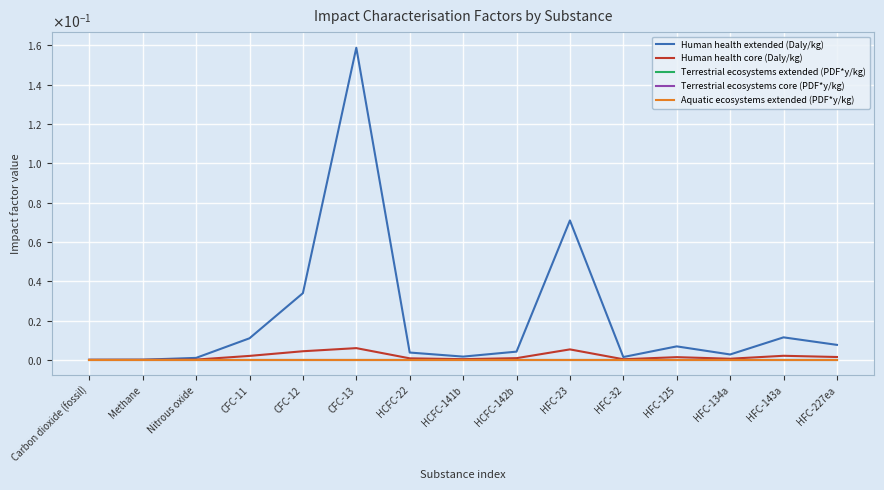

Reading left to right, what are all the values shown in this chart?

Human health extended (Daly/kg): Carbon dioxide (fossil)=0.0	Methane=0.0	Nitrous oxide=0.0	CFC-11=0.0	CFC-12=0.0	CFC-13=0.2	HCFC-22=0.0	HCFC-141b=0.0	HCFC-142b=0.0	HFC-23=0.1	HFC-32=0.0	HFC-125=0.0	HFC-134a=0.0	HFC-143a=0.0	HFC-227ea=0.0
Human health core (Daly/kg): Carbon dioxide (fossil)=0.0	Methane=0.0	Nitrous oxide=0.0	CFC-11=0.0	CFC-12=0.0	CFC-13=0.0	HCFC-22=0.0	HCFC-141b=0.0	HCFC-142b=0.0	HFC-23=0.0	HFC-32=0.0	HFC-125=0.0	HFC-134a=0.0	HFC-143a=0.0	HFC-227ea=0.0
Terrestrial ecosystems extended (PDF*y/kg): Carbon dioxide (fossil)=0.0	Methane=0.0	Nitrous oxide=0.0	CFC-11=0.0	CFC-12=0.0	CFC-13=0.0	HCFC-22=0.0	HCFC-141b=0.0	HCFC-142b=0.0	HFC-23=0.0	HFC-32=0.0	HFC-125=0.0	HFC-134a=0.0	HFC-143a=0.0	HFC-227ea=0.0
Terrestrial ecosystems core (PDF*y/kg): Carbon dioxide (fossil)=0.0	Methane=0.0	Nitrous oxide=0.0	CFC-11=0.0	CFC-12=0.0	CFC-13=0.0	HCFC-22=0.0	HCFC-141b=0.0	HCFC-142b=0.0	HFC-23=0.0	HFC-32=0.0	HFC-125=0.0	HFC-134a=0.0	HFC-143a=0.0	HFC-227ea=0.0
Aquatic ecosystems extended (PDF*y/kg): Carbon dioxide (fossil)=0.0	Methane=0.0	Nitrous oxide=0.0	CFC-11=0.0	CFC-12=0.0	CFC-13=0.0	HCFC-22=0.0	HCFC-141b=0.0	HCFC-142b=0.0	HFC-23=0.0	HFC-32=0.0	HFC-125=0.0	HFC-134a=0.0	HFC-143a=0.0	HFC-227ea=0.0